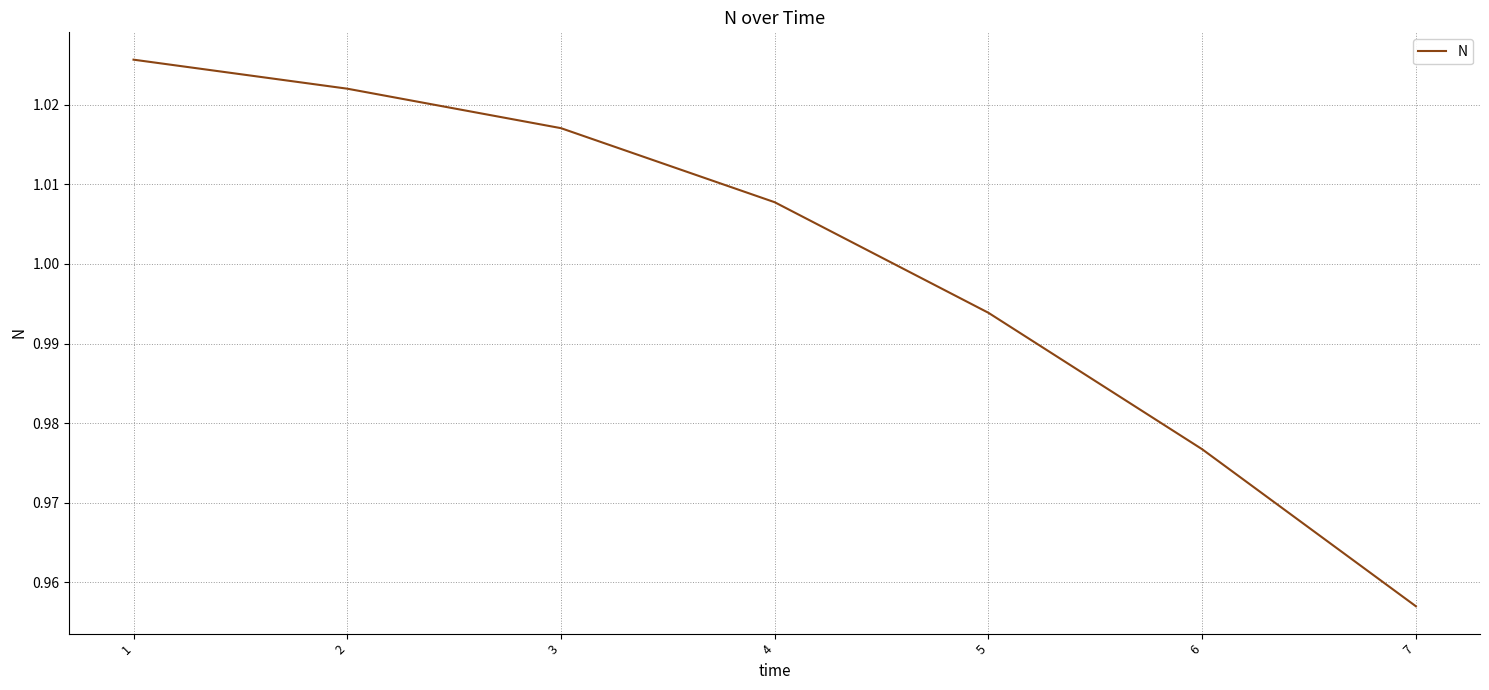

Where is the data nearest to the value 0?

7